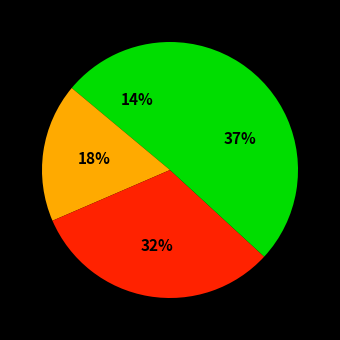

How many segments does this pie chart have?

4